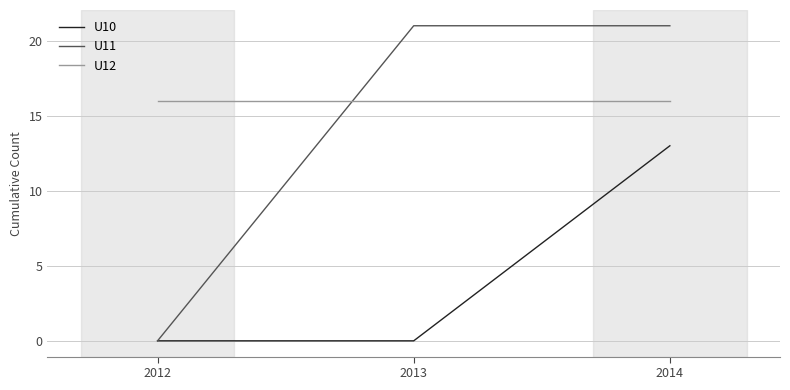

What is the average value of the U12 series?

16